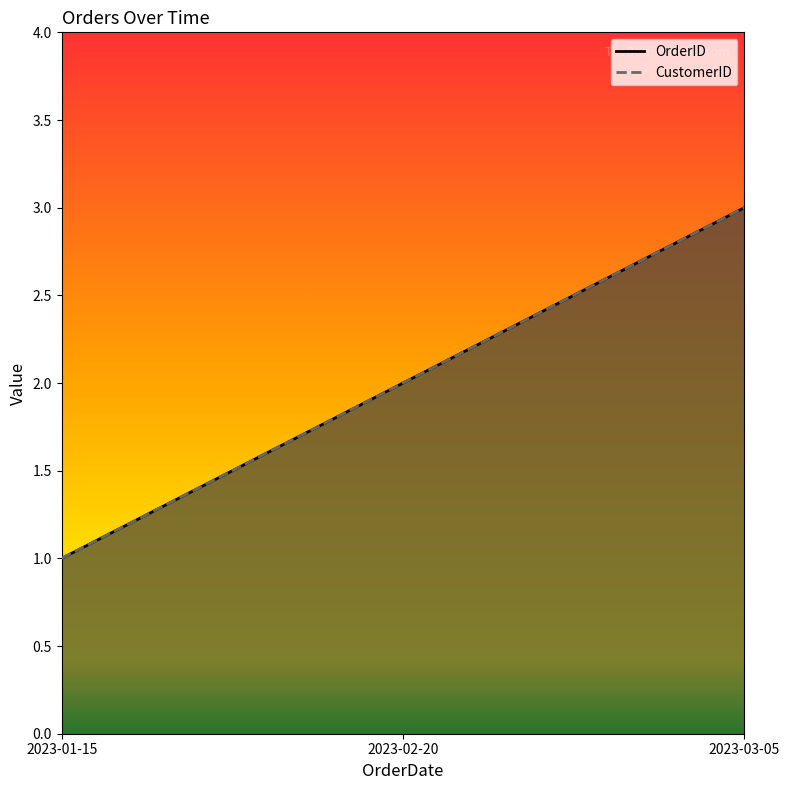

At which label is OrderID closest to 2?

2023-02-20